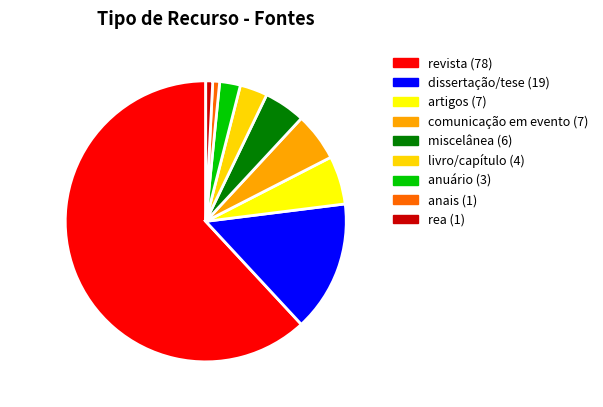

Which category has the biggest portion of the pie?

revista